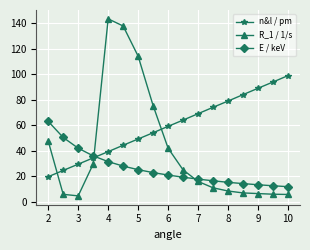

Rank the series by their average value, from lowest to highest.

E / keV, R_1 / 1/s, n&l / pm